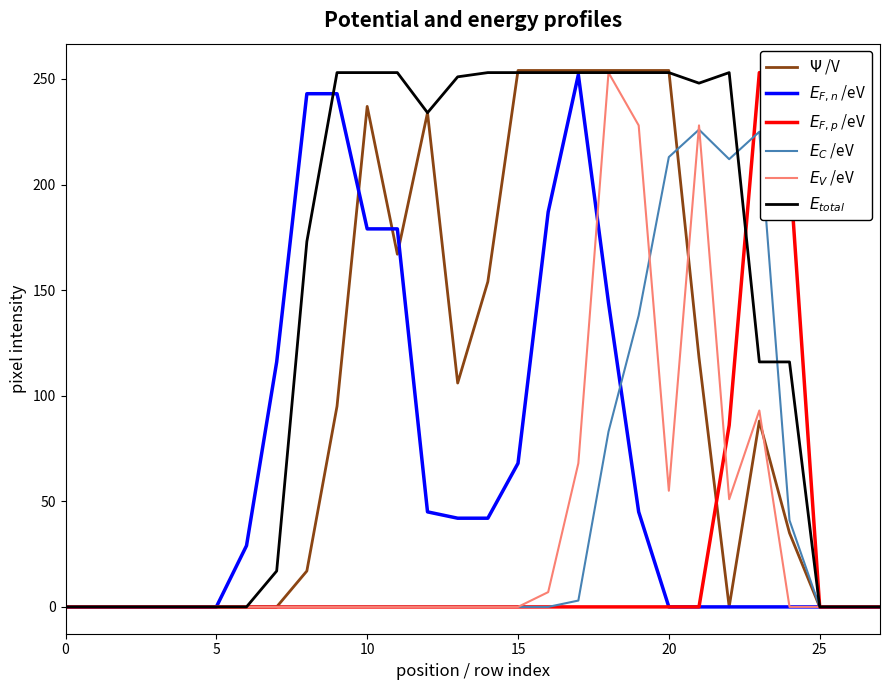

What is the greatest value displayed?

254